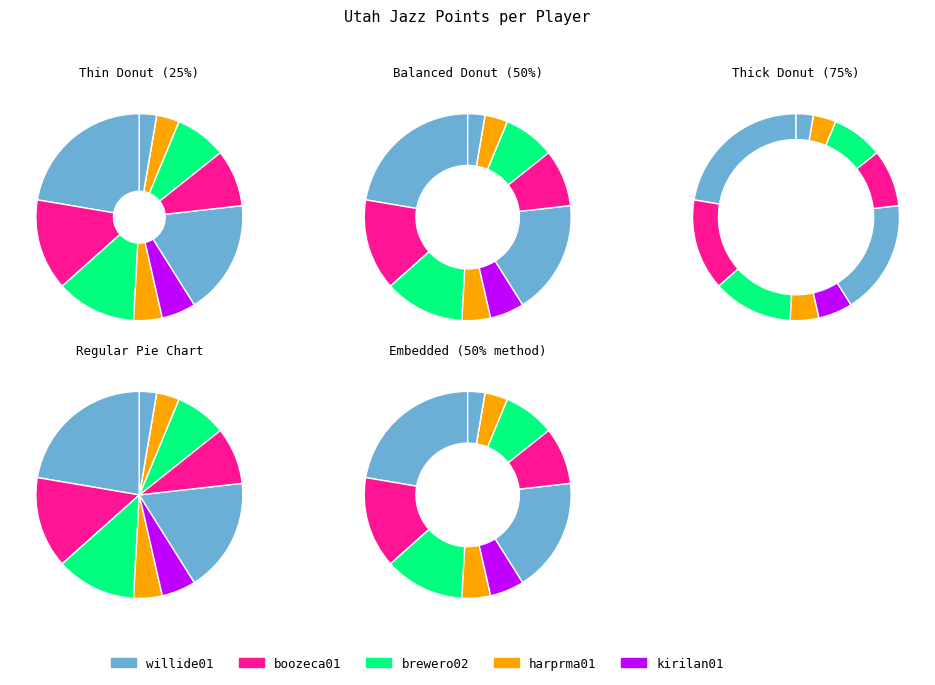

To the nearest percent, what portion does harprma01 represent?

5%